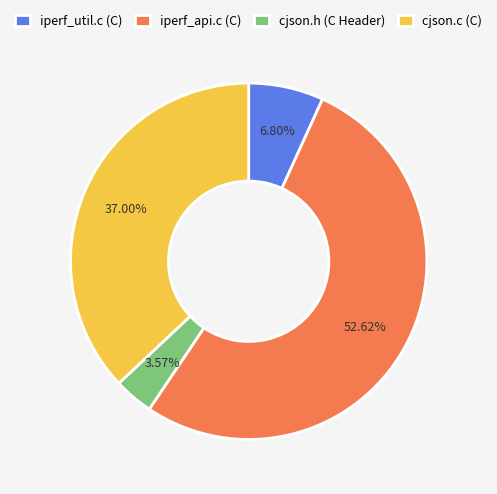

Approximately how many times larger is the value at iperf_api.c (C) compared to cjson.h (C Header)?

14.7